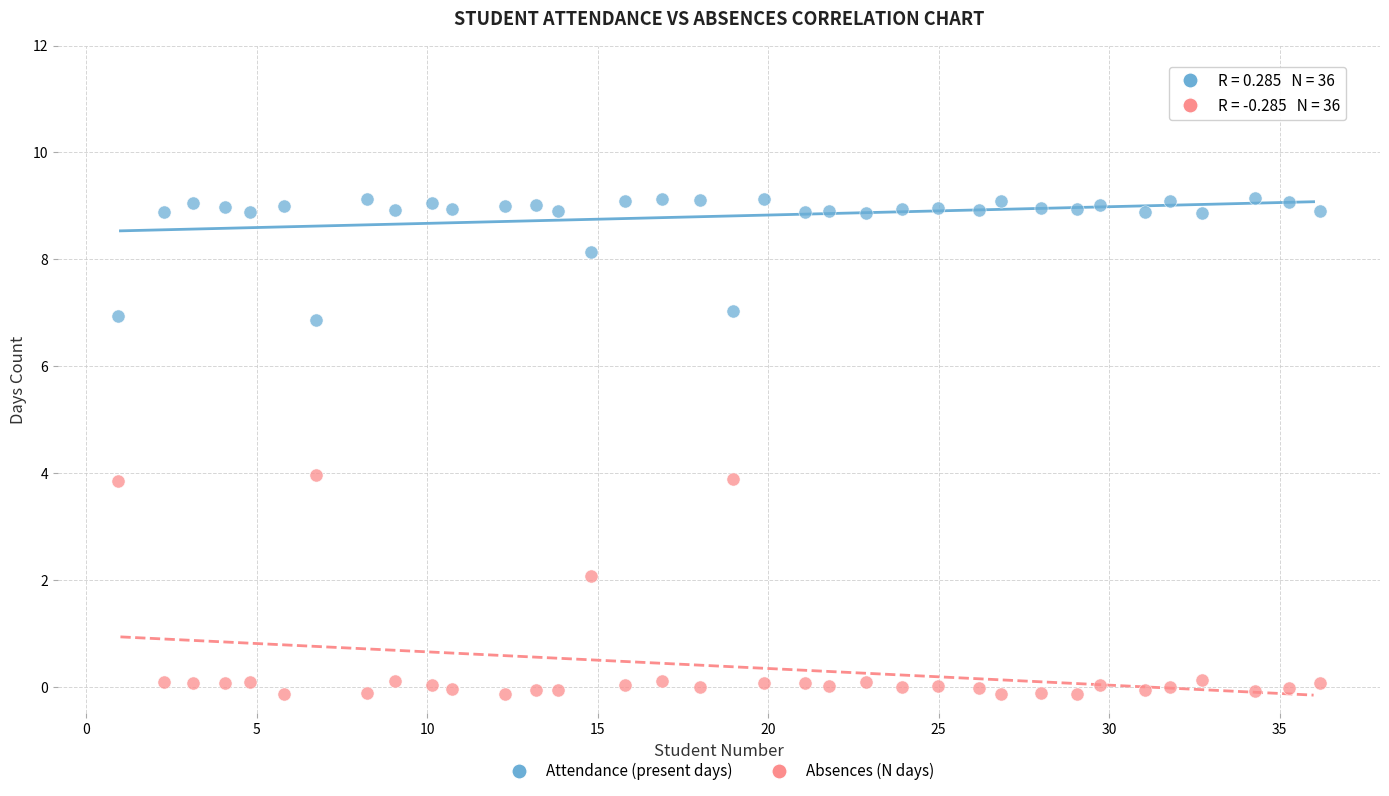

In the Attendance (present days) series, what Y value is closest to 8?

8.1